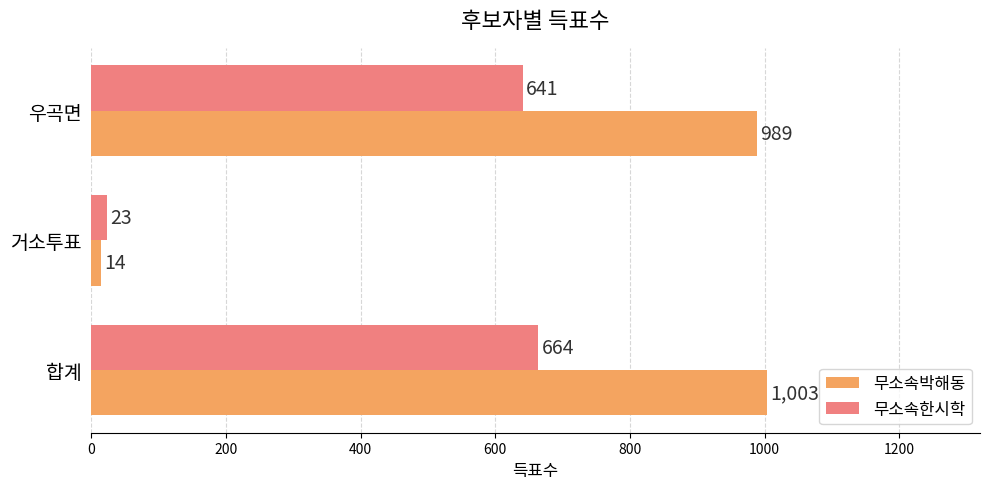

List the labels in order of 무소속한시학 value, largest first.

합계, 우곡면, 거소투표